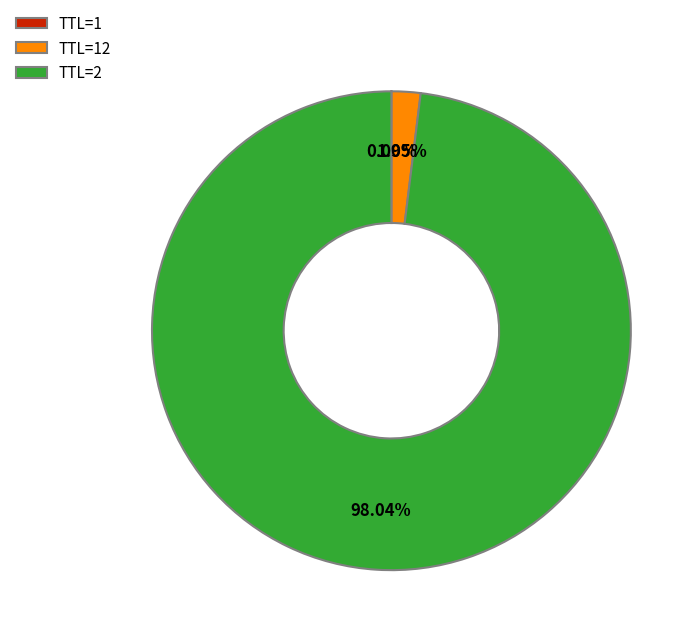

Which category accounts for the majority?

TTL=2